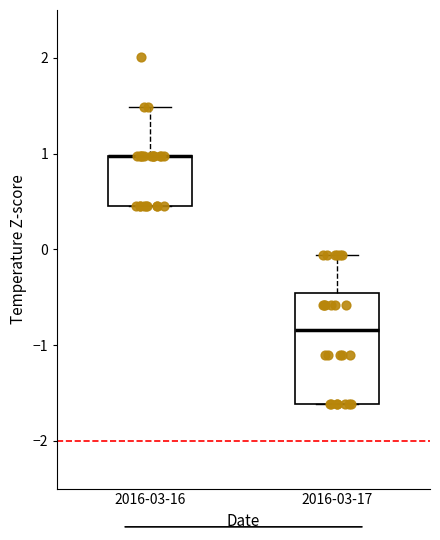

Comparing the boxes themselves (not the whiskers), which one is the tallest?

2016-03-17